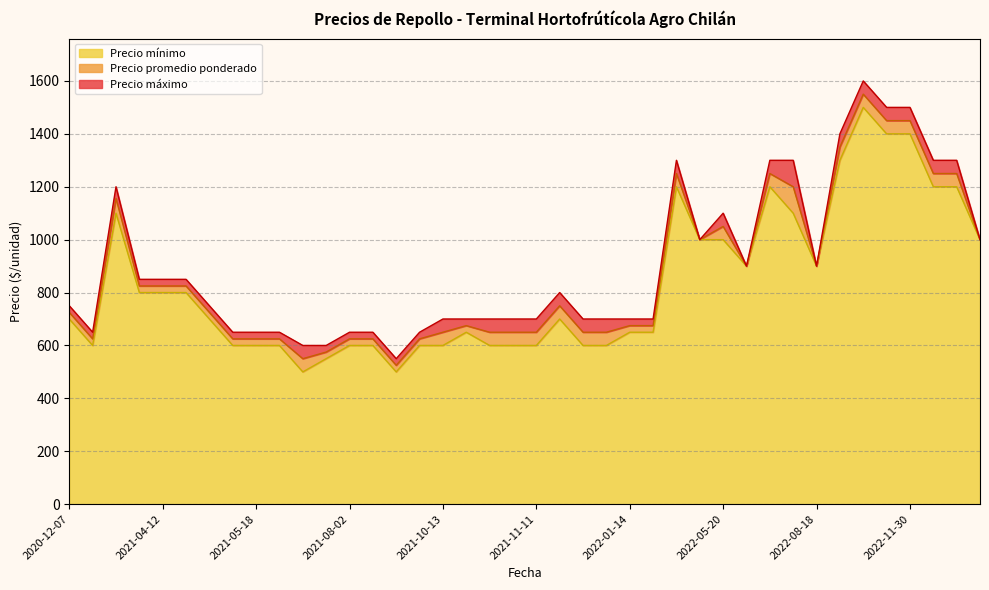

What is the smallest value displayed?

500